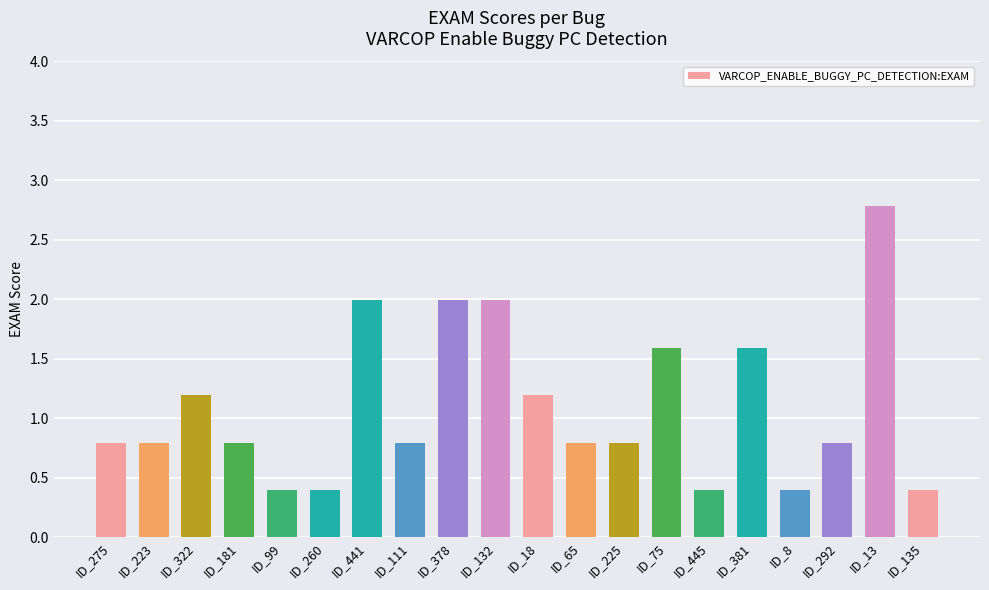

Reading left to right, extract all data points from this chart.

0.8	0.8	1.2	0.8	0.4	0.4	2.0	0.8	2.0	2.0	1.2	0.8	0.8	1.6	0.4	1.6	0.4	0.8	2.8	0.4